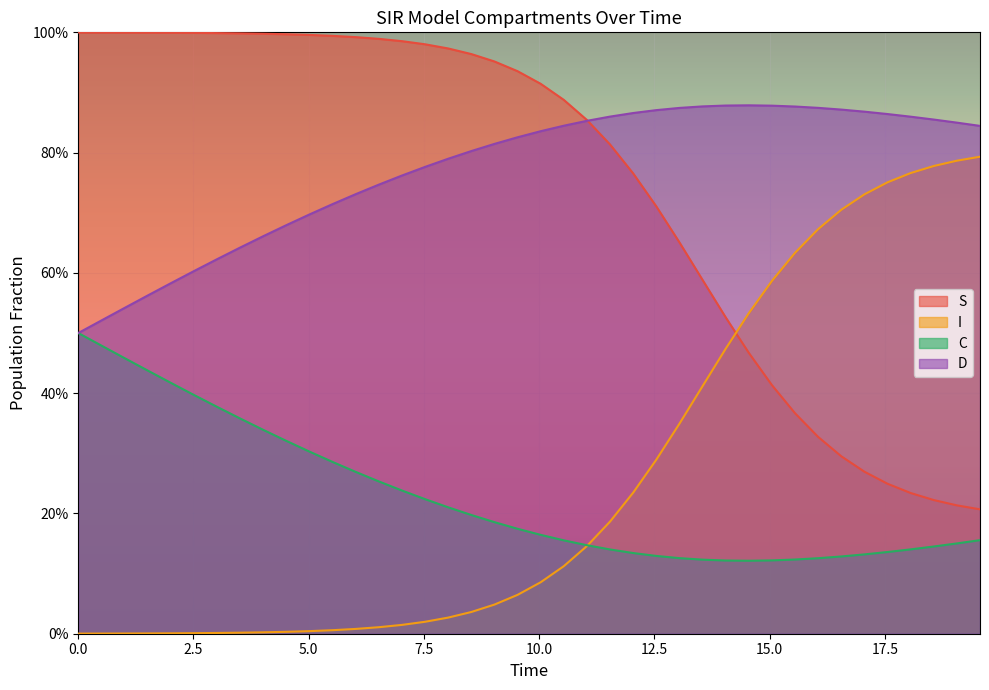

What are all the series names shown in the legend?

S, I, C, D